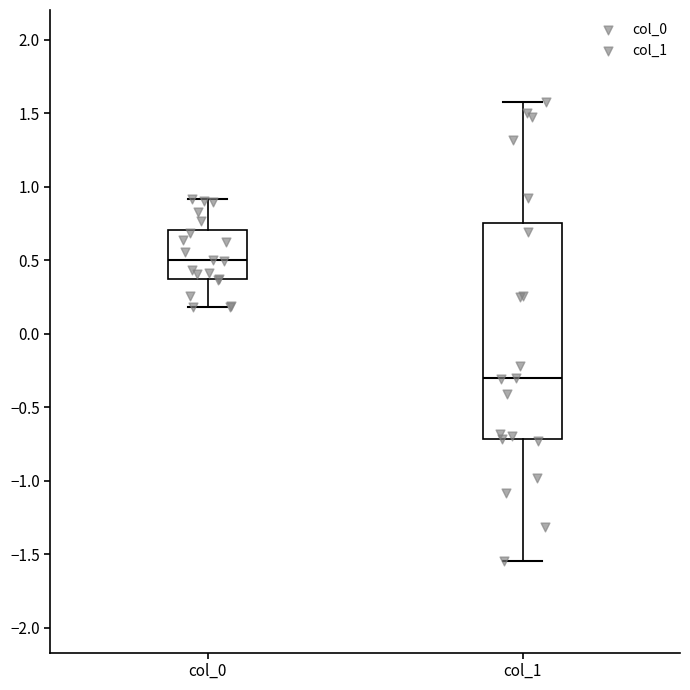

Reading left to right, transcribe this box plot: for each box, give where its median line is, the range the box spans, and where its two whiskers end, as read against the y-axis. The values are not printed on the chart, so give them approximately, as read against the axis.

col_0: median 0.50, box 0.35 to 0.70, whiskers 0.20 to 0.90
col_1: median -0.30, box -0.70 to 0.75, whiskers -1.55 to 1.60